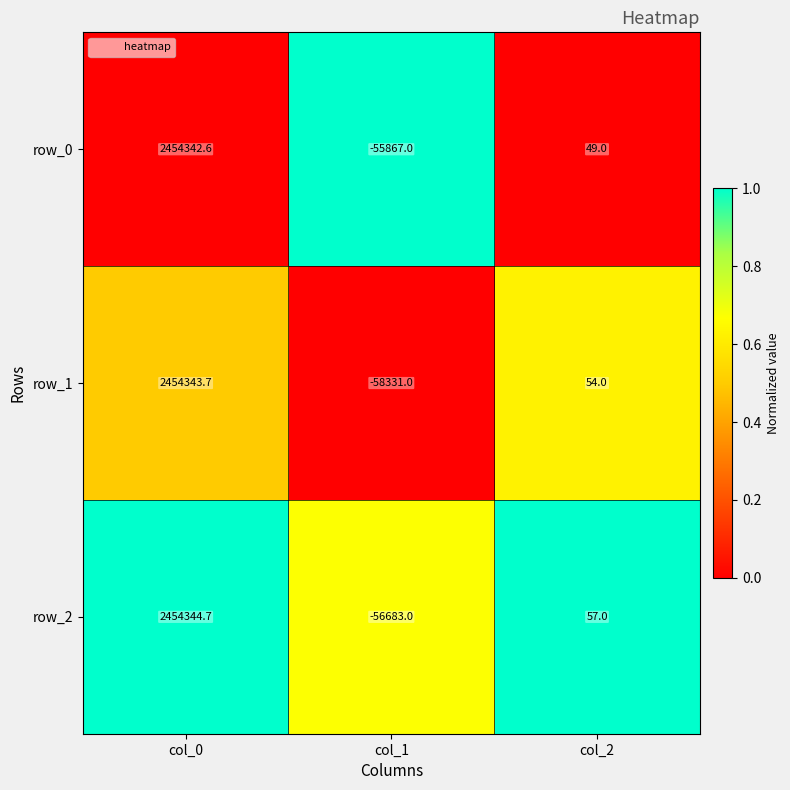

Read the row_2 value at col_2.

57.0